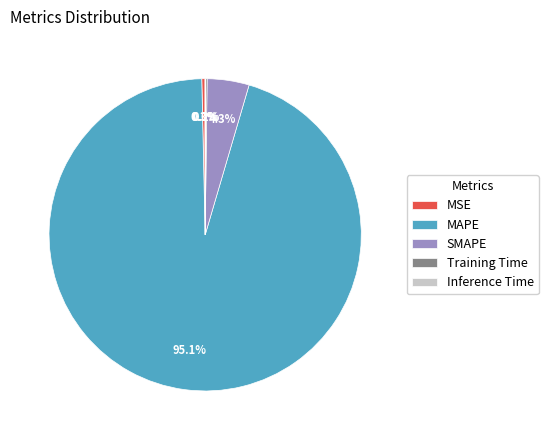

Which has a higher value, MSE or MAPE?

MAPE